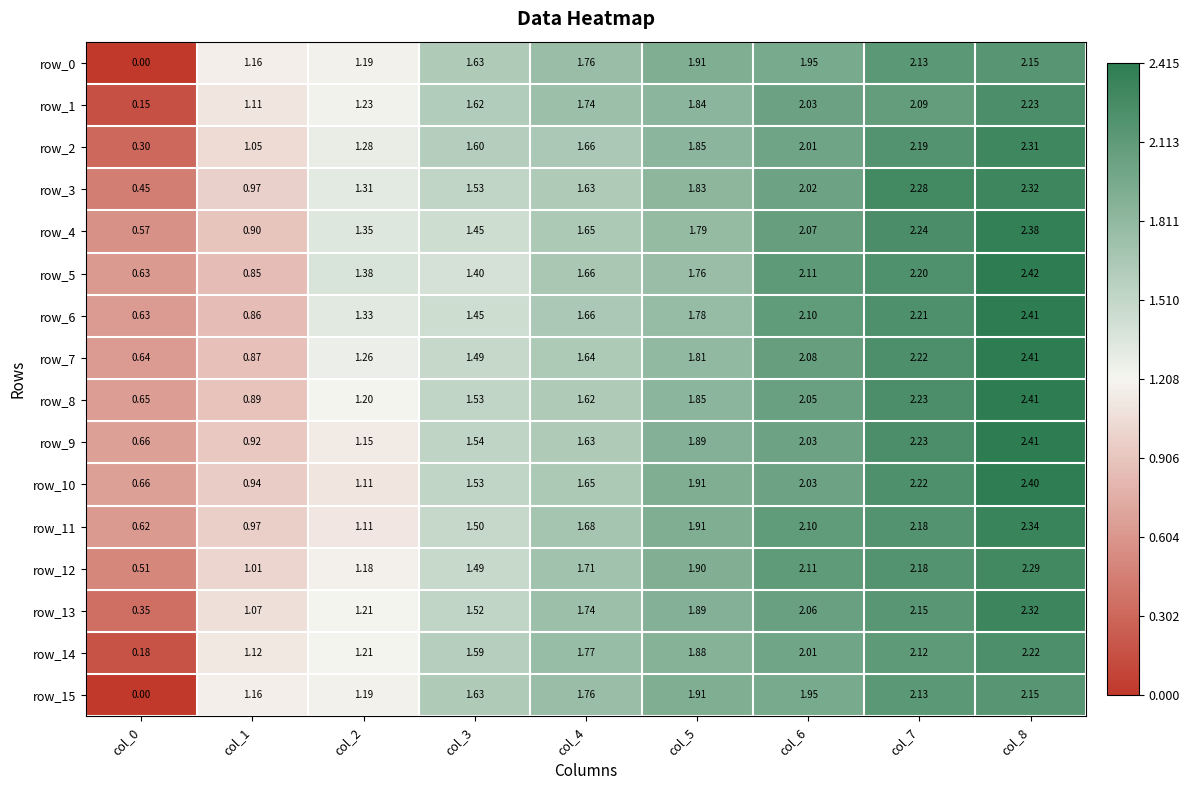

Is the value of row_15 at col_7 greater than the value of row_2 at col_1?

Yes